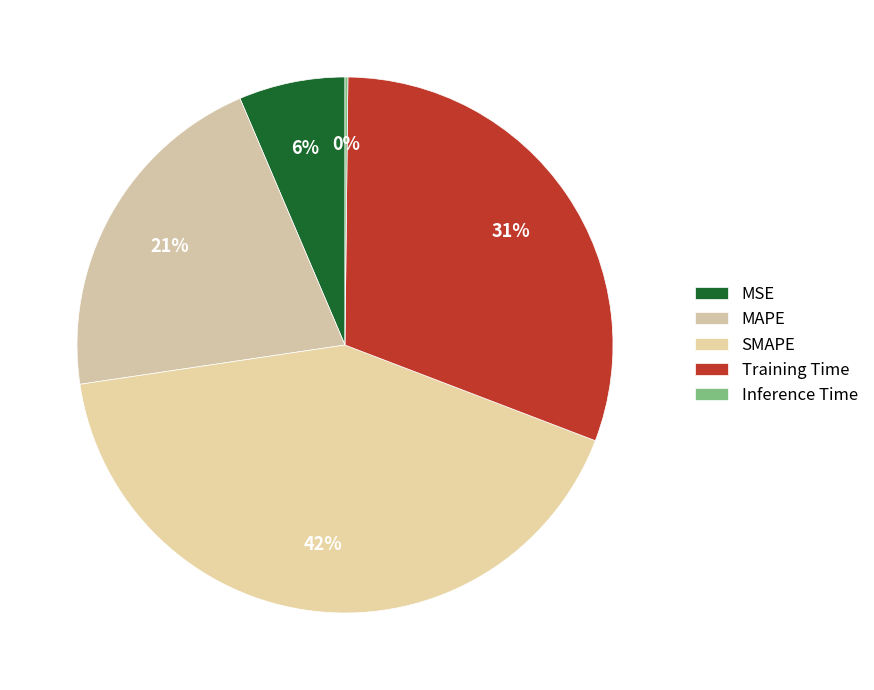

To the nearest percent, what is the difference between the SMAPE and Training Time slice percentages?

11%